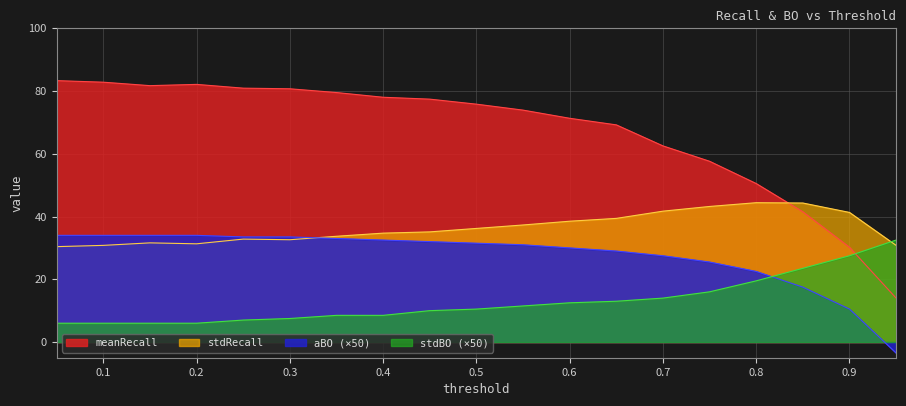

What is the label of the 5th point from the left?

0.25